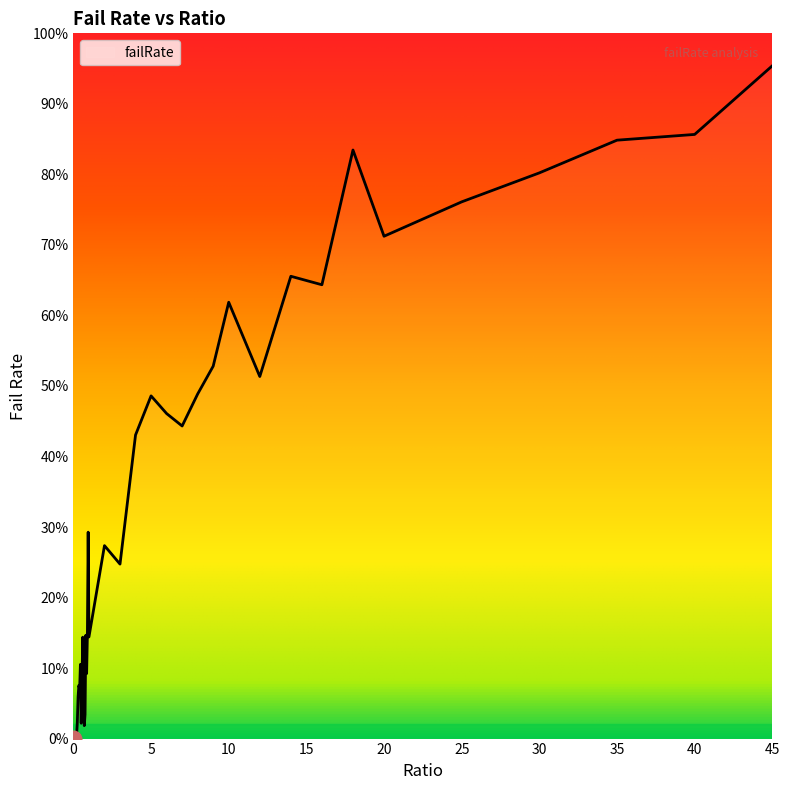

Does the chart display data point markers on the line(s)?

No